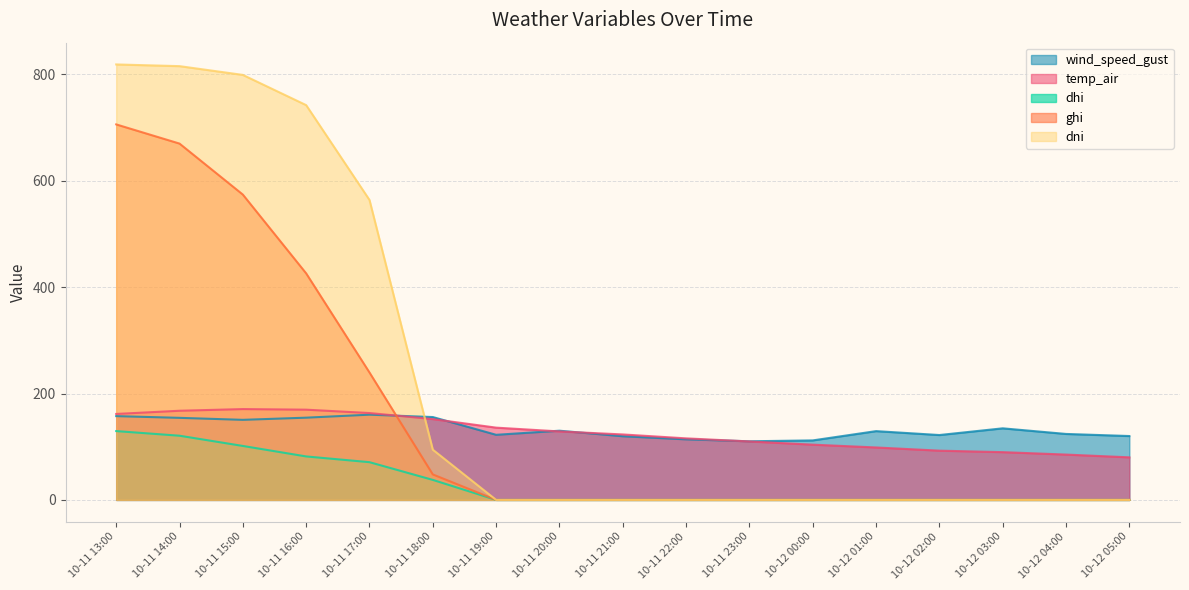

Which series has the widest spread of values?

dni